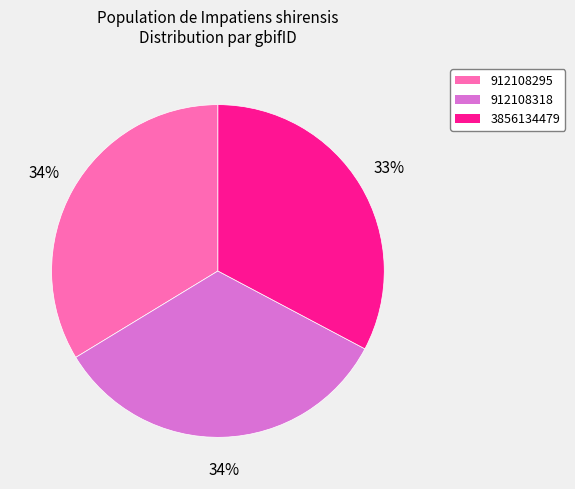

Between 3856134479 and 912108318, which is larger?

912108318